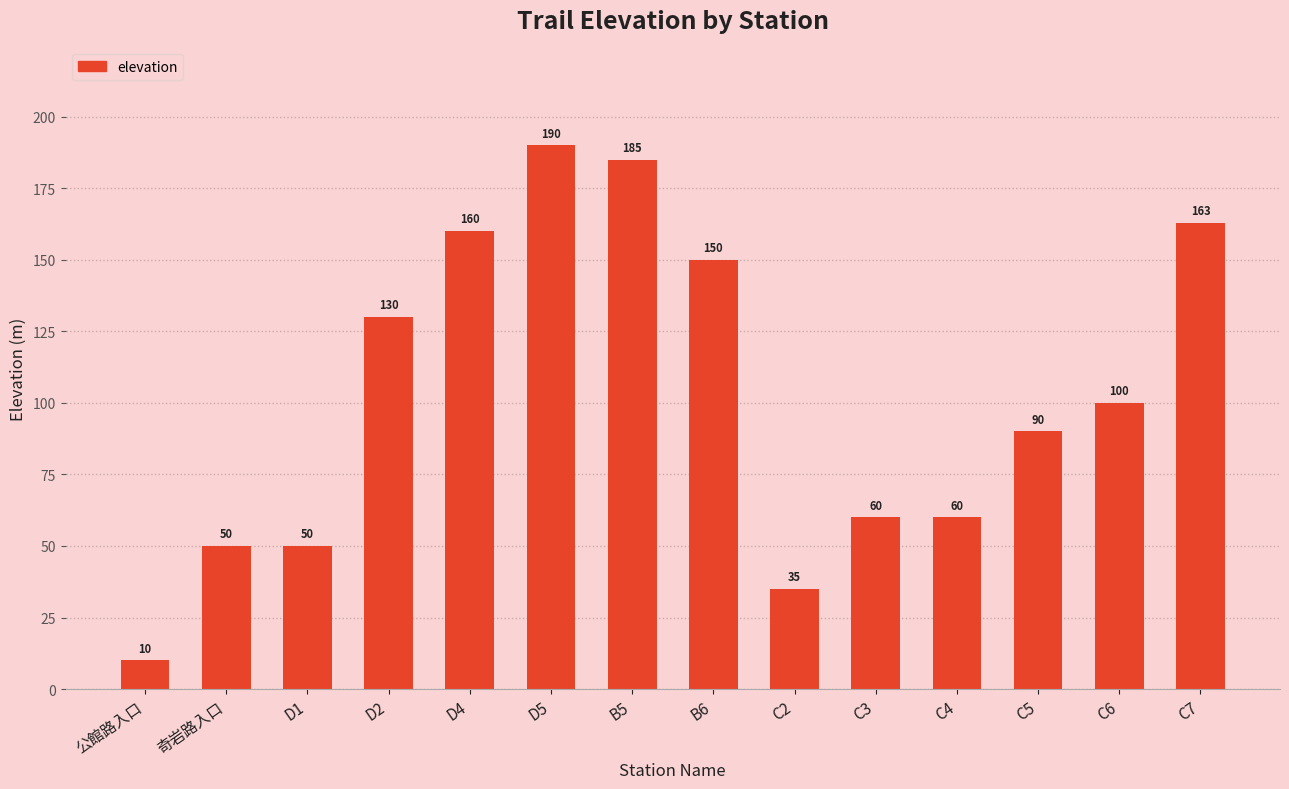

Reading left to right, extract all data points from this chart.

公館路入口=10	奇岩路入口=50	D1=50	D2=130	D4=160	D5=190	B5=185	B6=150	C2=35	C3=60	C4=60	C5=90	C6=100	C7=163